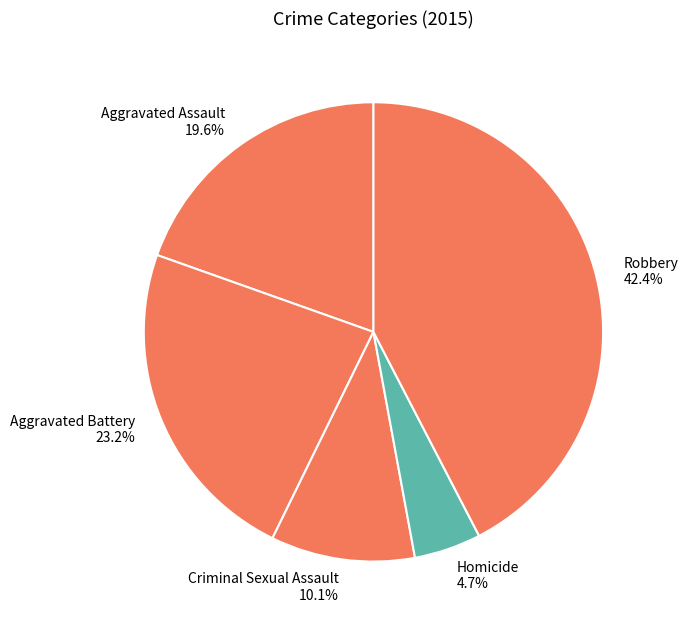

Is there any slice that represents more than half of the pie?

No